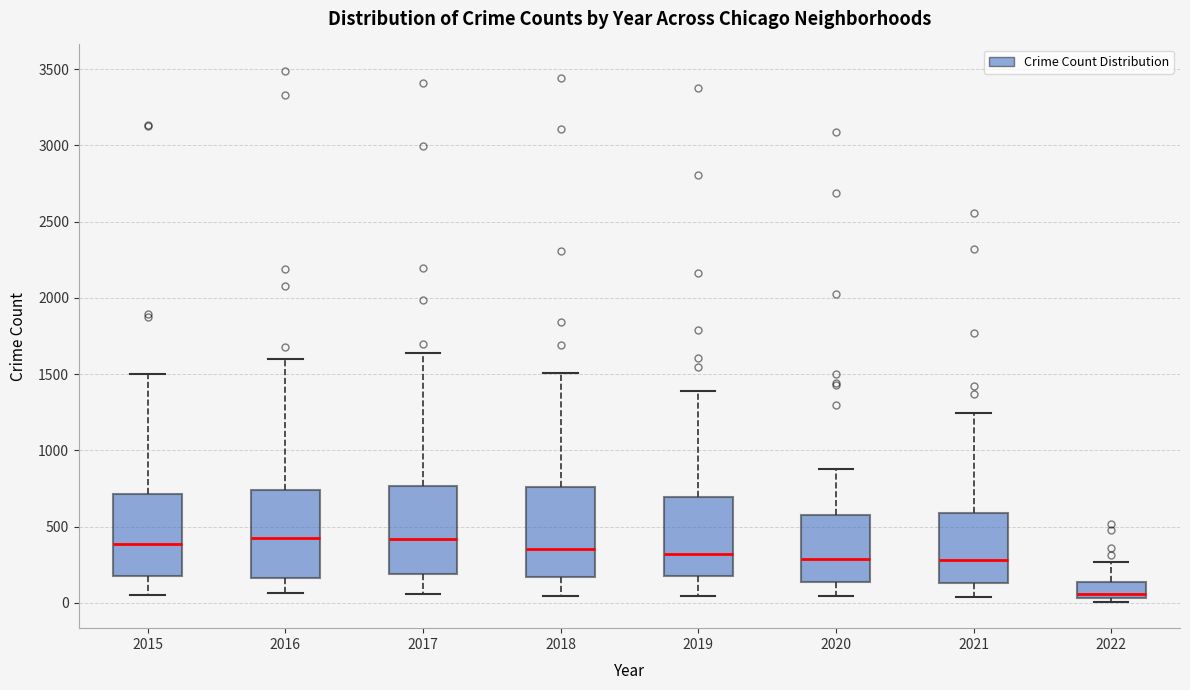

Reading left to right, read every box against the y-axis: the position of its median line, the range the box covers, and the ends of its whiskers. The values are not printed on the chart, so give them approximately, as read against the axis.

2015: median 400, box 200 to 700, whiskers 50 to 1500
2016: median 400, box 150 to 750, whiskers 50 to 1600
2017: median 400, box 200 to 750, whiskers 50 to 1650
2018: median 350, box 150 to 750, whiskers 50 to 1500
2019: median 300, box 200 to 700, whiskers 50 to 1400
2020: median 300, box 150 to 600, whiskers 50 to 900
2021: median 300, box 150 to 600, whiskers 50 to 1250
2022: median 50 (just above the box's lower edge), box 50 to 150, whiskers 0 to 250